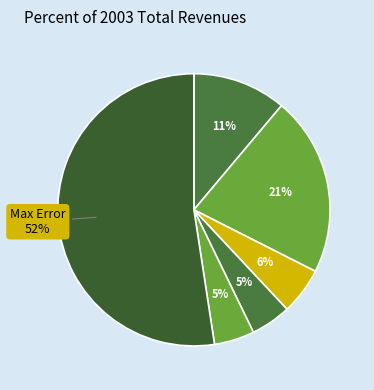

How many slices are in this pie chart?

6